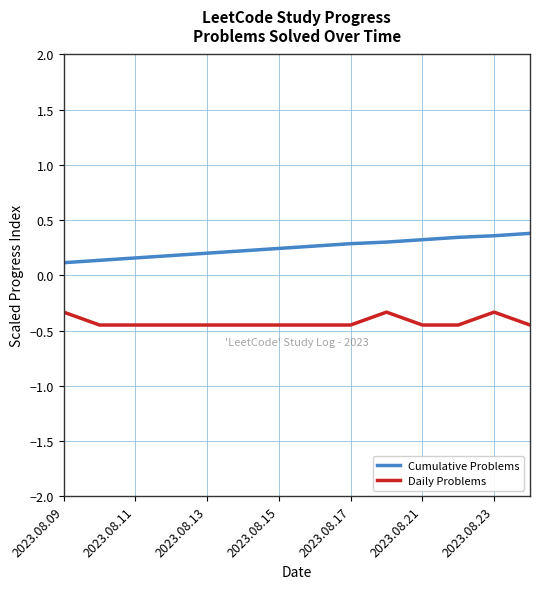

Is this an area chart (filled region under the line)?

No